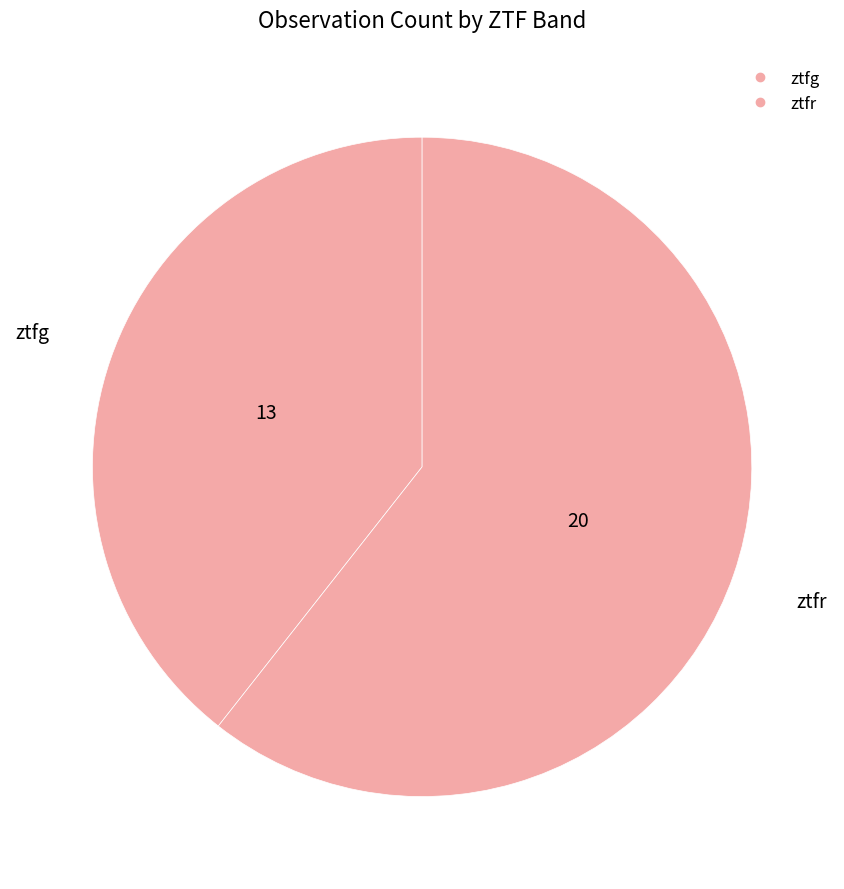

What is the change in value from ztfg to ztfr?

+7